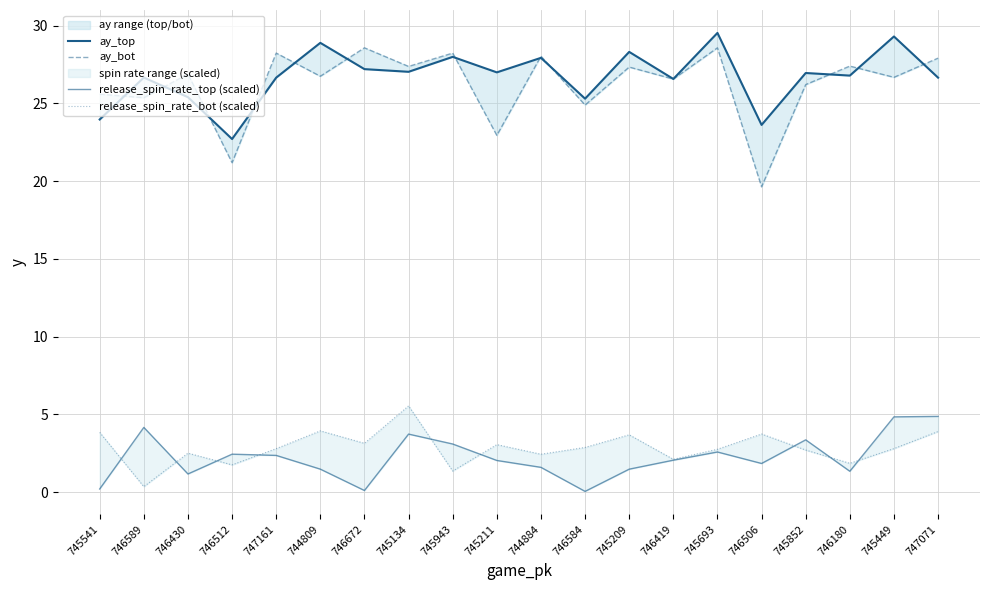

How many times do release_spin_rate_bot (scaled) and release_spin_rate_top (scaled) cross each other?

9